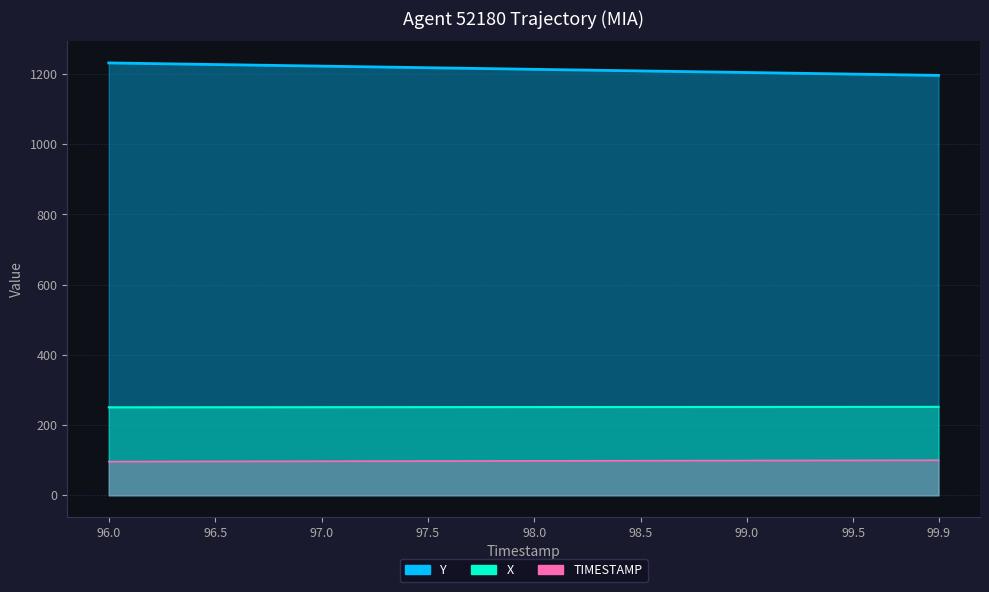

True or false: Y has a value of 1223.6 at 96.9.

True